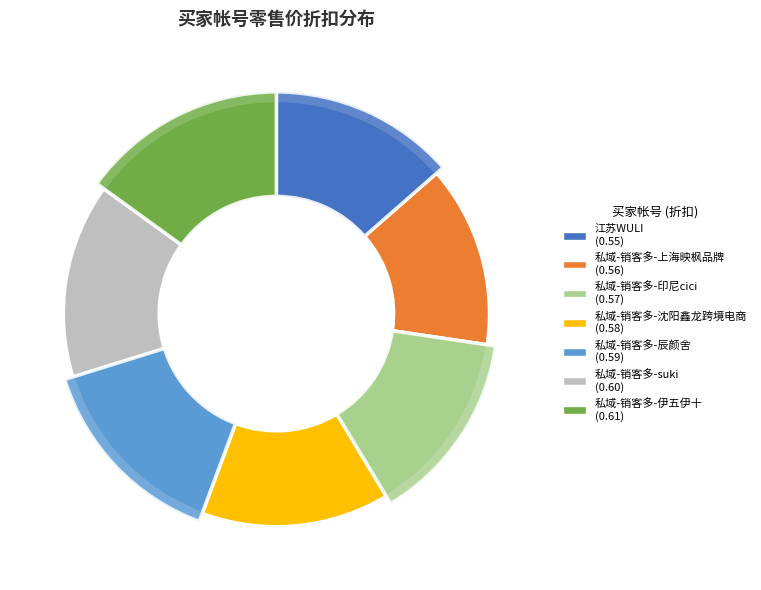

Between 私域-销客多-suki and 私域-销客多-辰颜舍, which is larger?

私域-销客多-suki